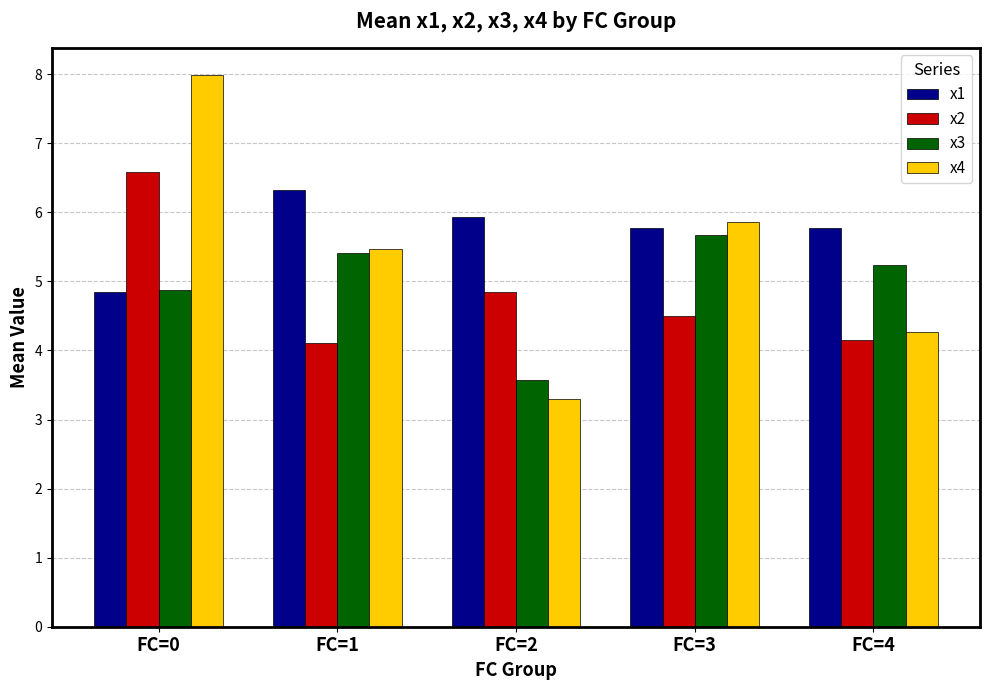

What are all the series names shown in the legend?

x1, x2, x3, x4